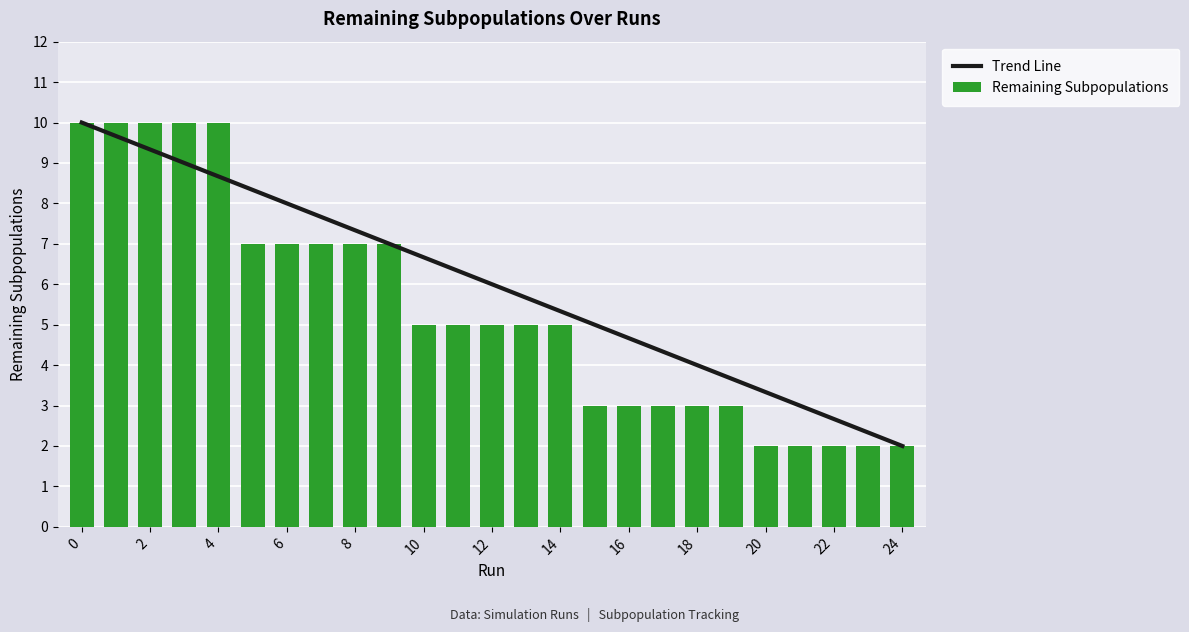

What is the difference between the maximum and minimum values in the Remaining Subpopulations series?

8